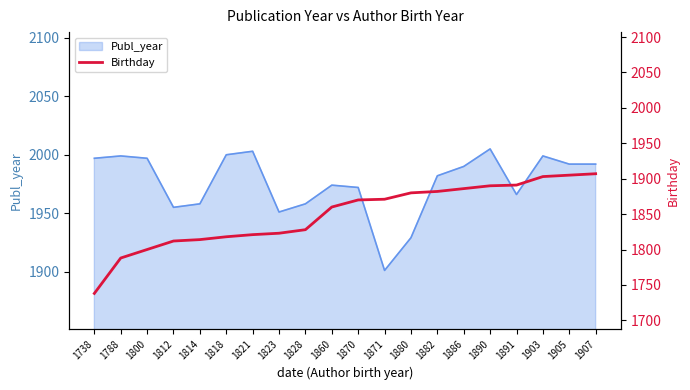

Which category has the highest value across all series?

1907